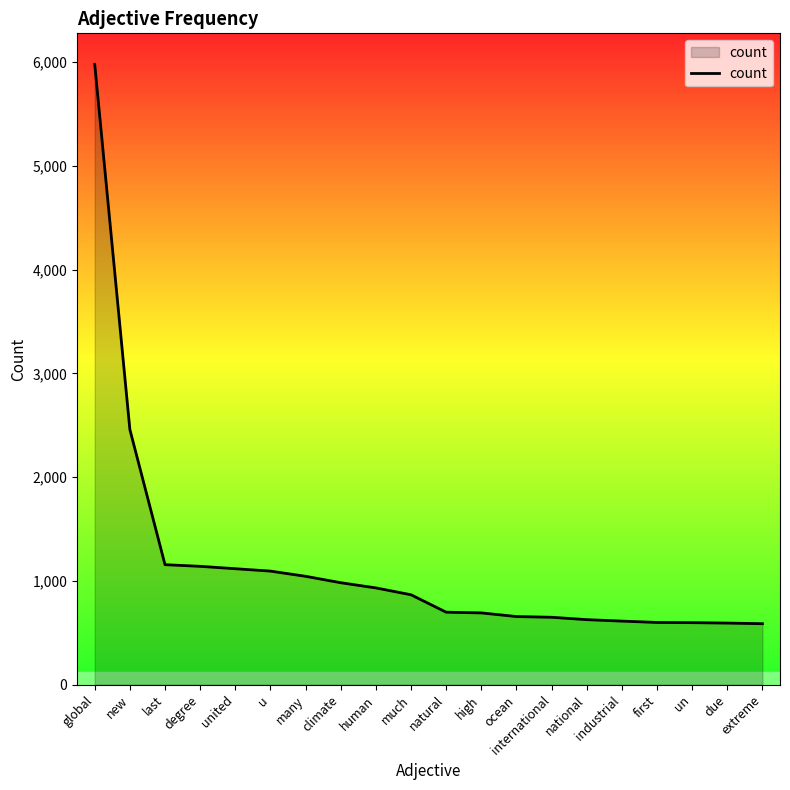

Which has a higher value, united or global?

global